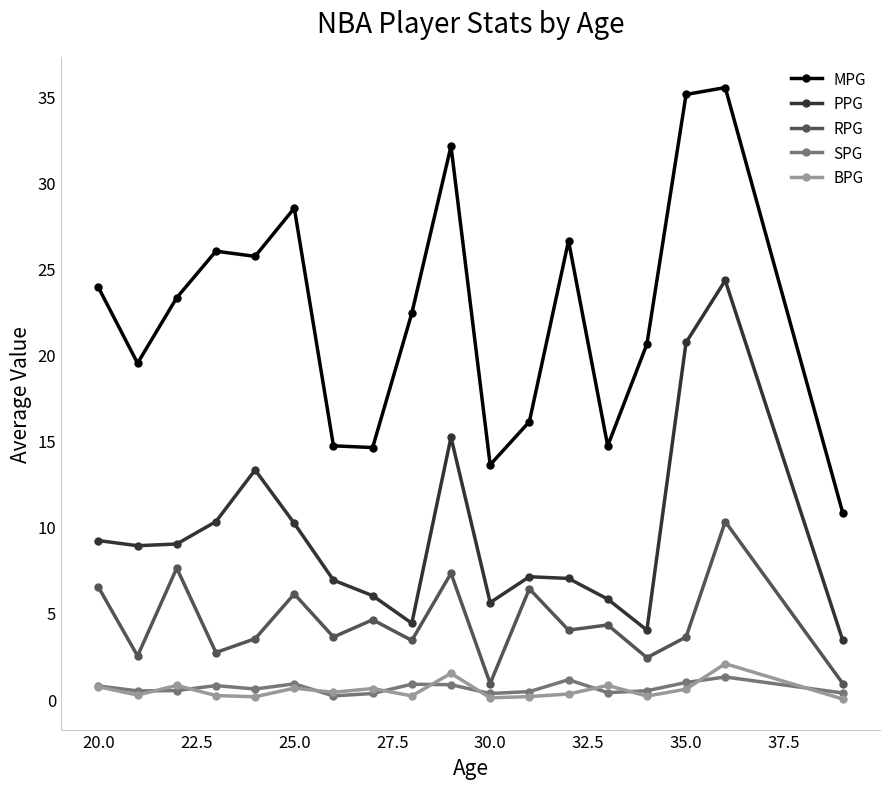

True or false: RPG and SPG intersect in this chart.

False